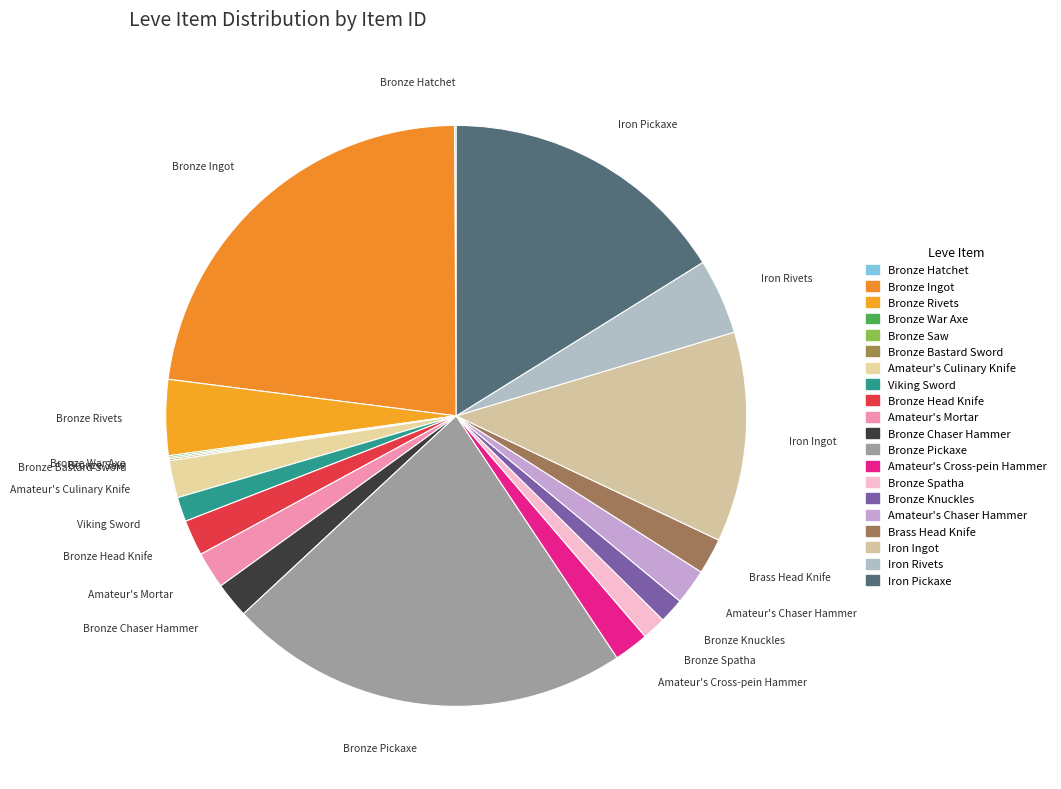

Does any single category account for the majority?

No